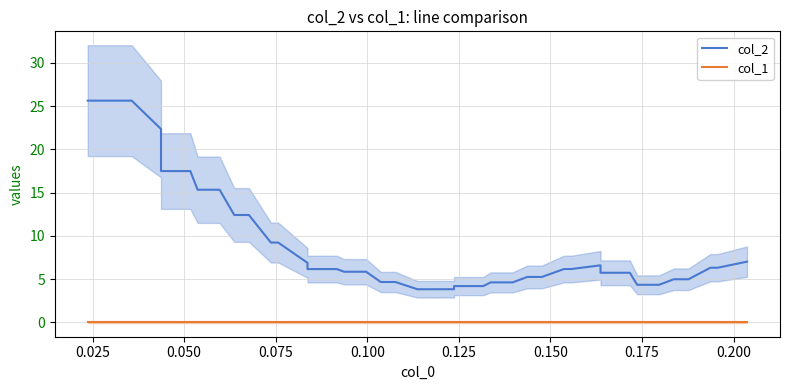

True or false: col_1 and col_2 intersect in this chart.

False